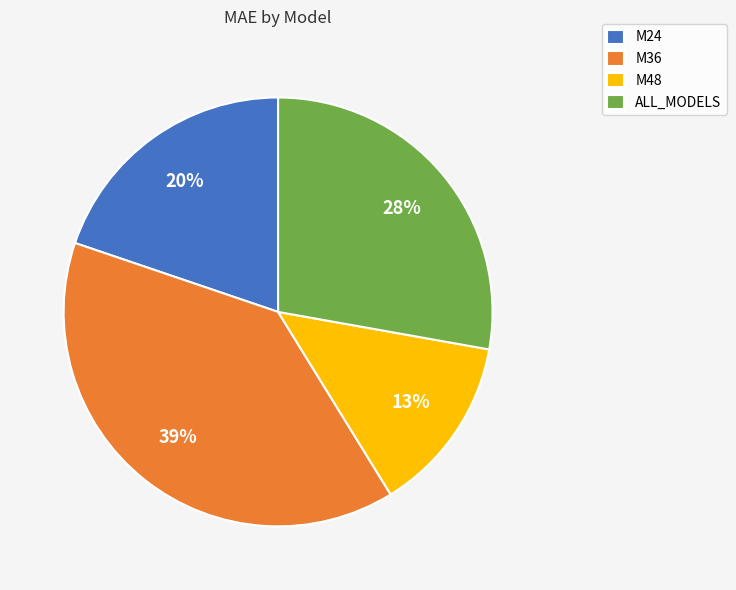

Is there a majority slice in this chart?

No